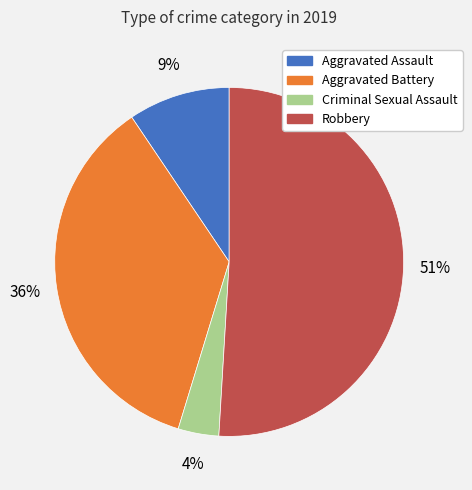

Is there a majority slice in this chart?

Yes